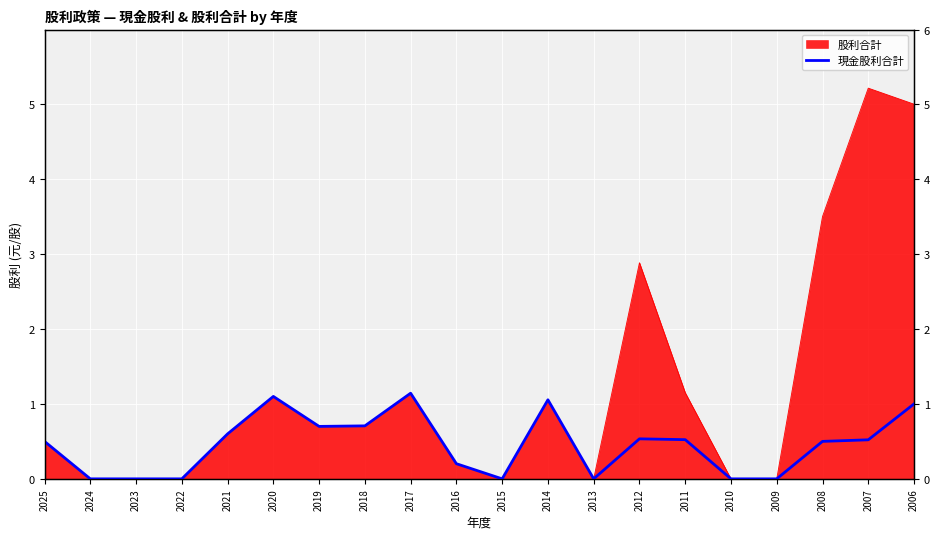

True or false: the data shows 1.1 at 2020.

True